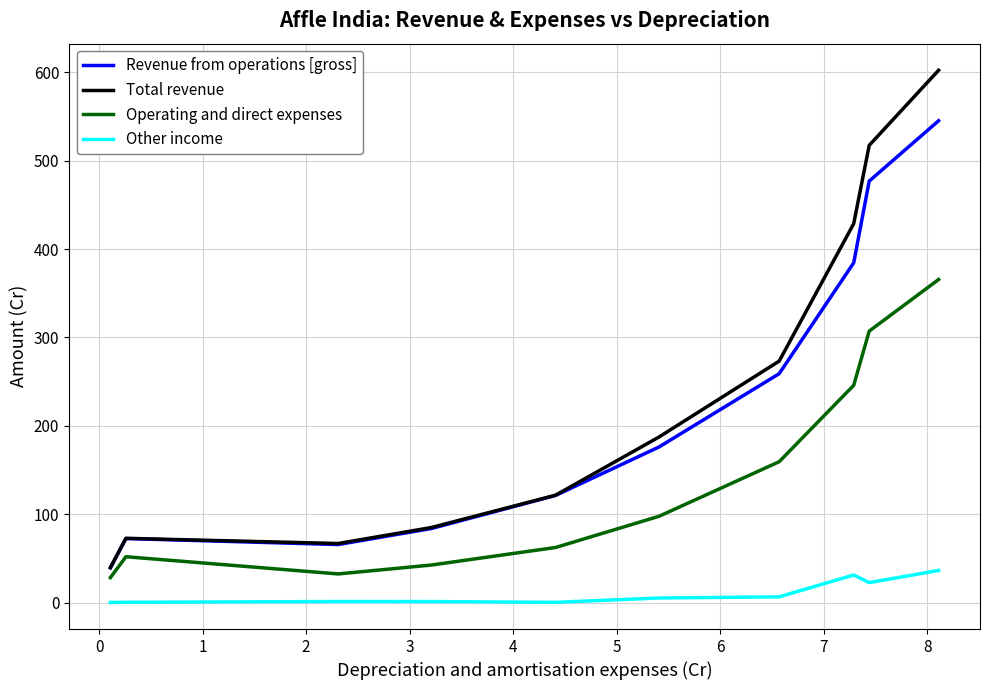

Which series has the largest range (max minus min)?

Total revenue